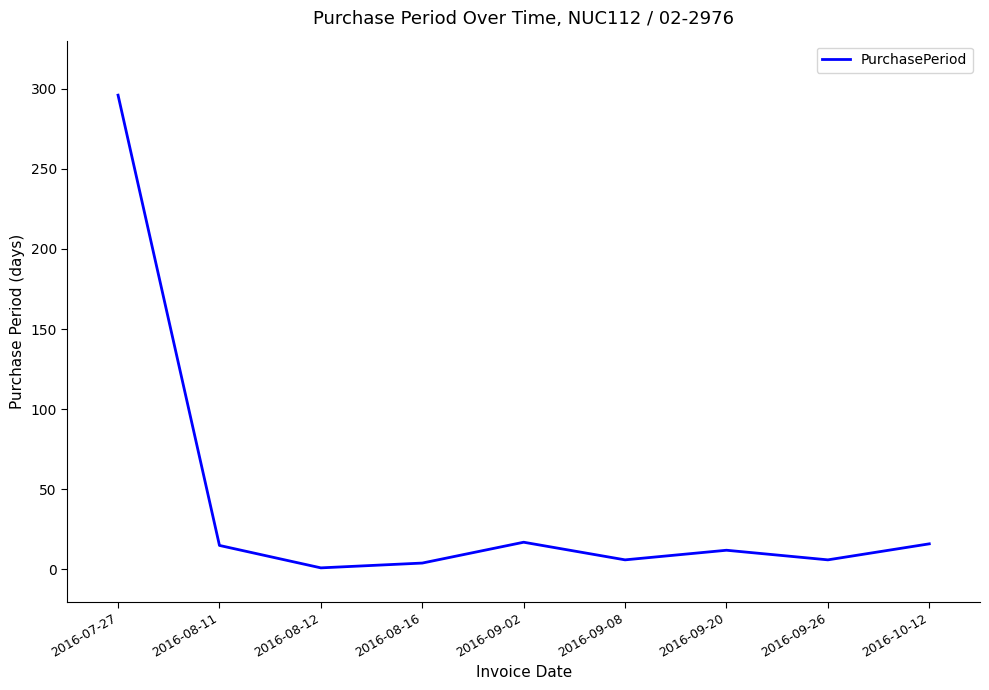

What is the difference between the maximum and minimum values?

295